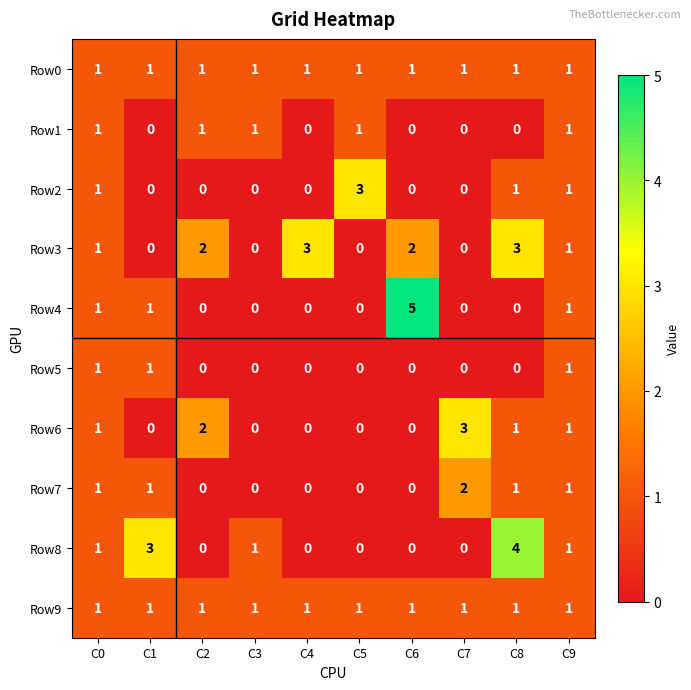

True or false: Row3 has a value of 0 at C5.

True